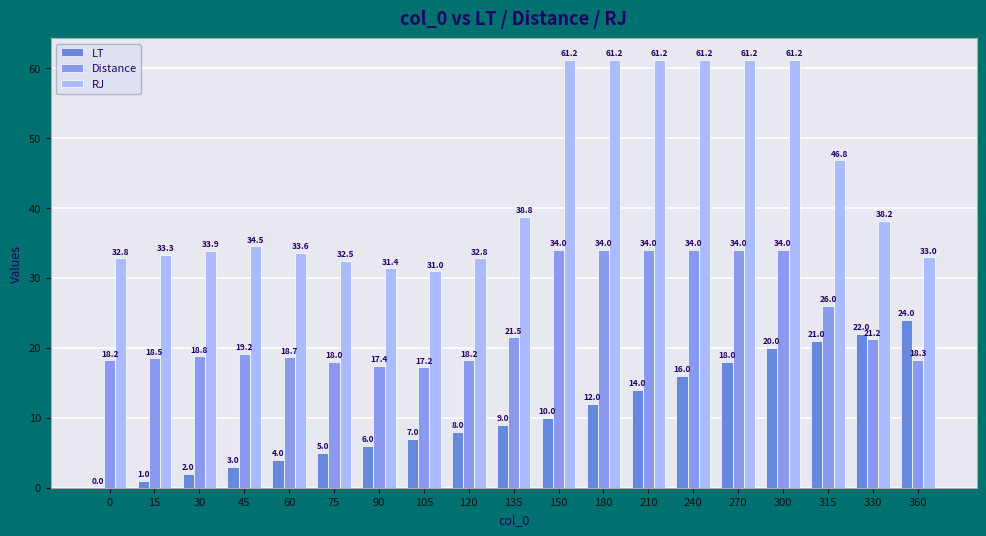

The value of RJ at 210 is 61.2. True or false?

True